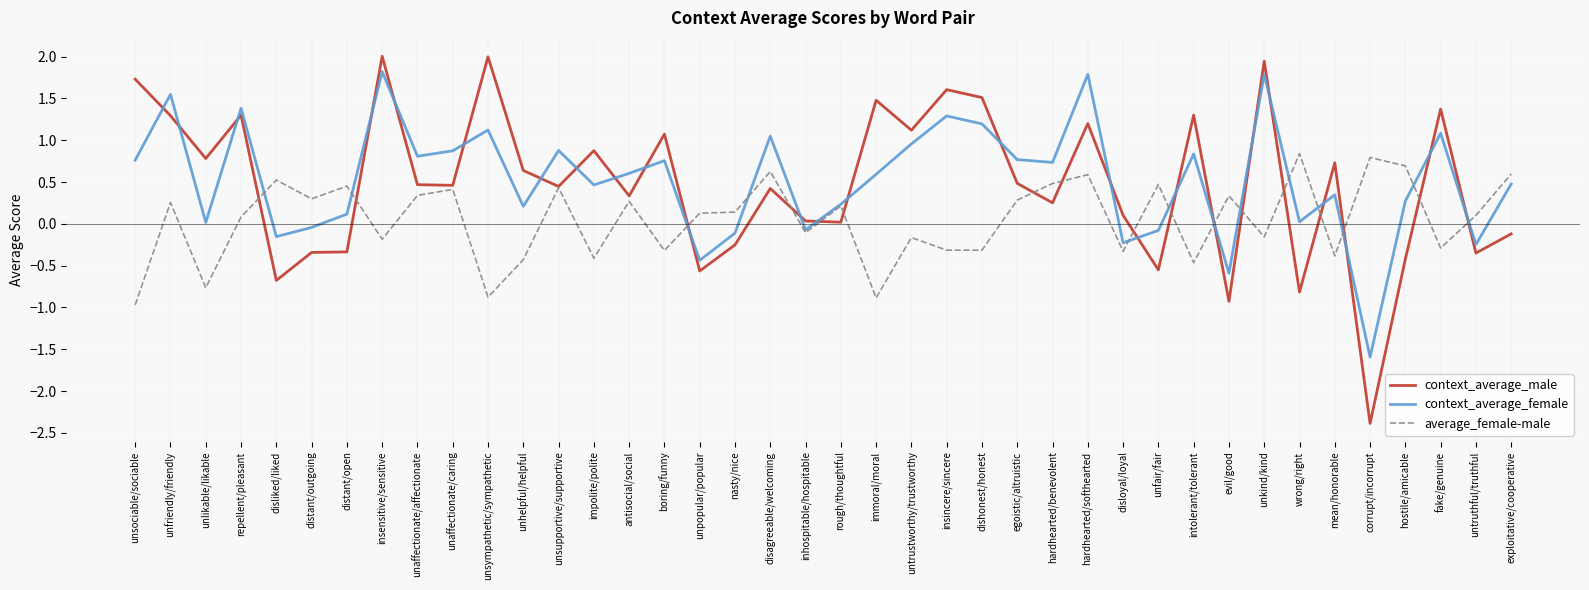

What is the total value across all series at mean/honorable?

0.7